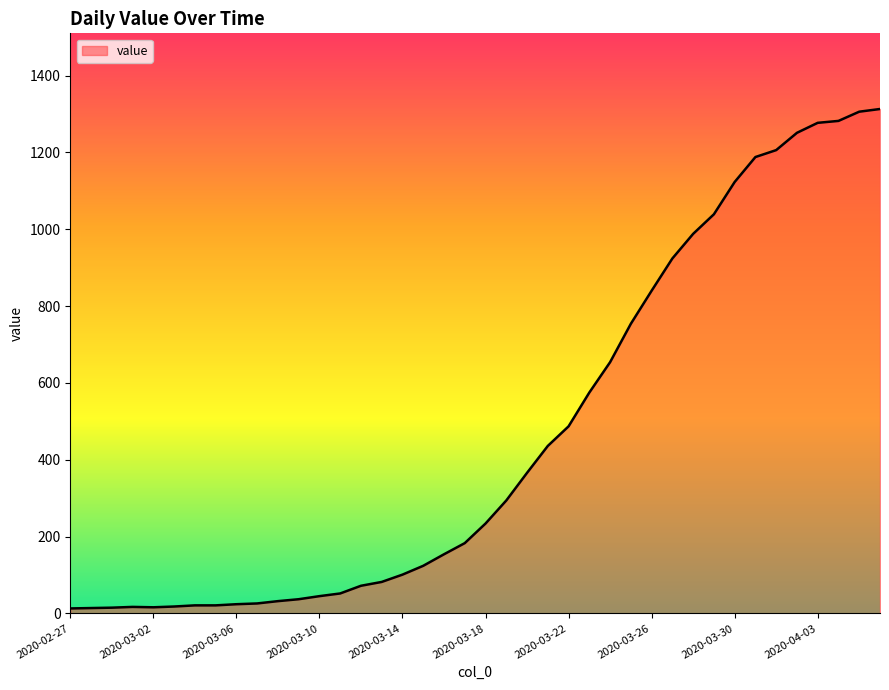

What is the difference between the maximum and minimum values?

1300